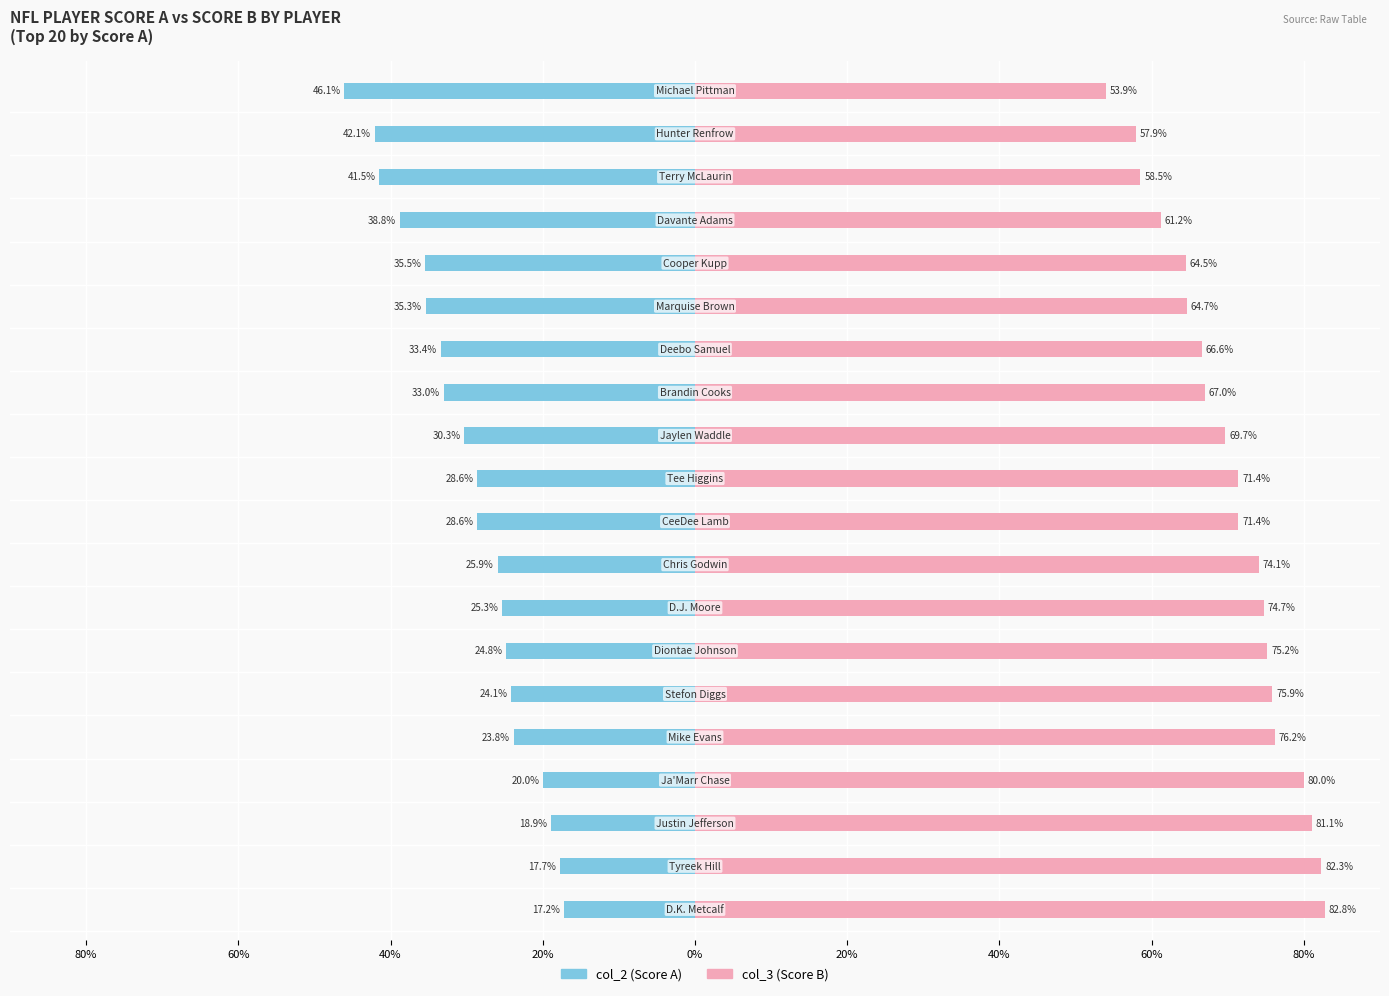

True or false: col_3 (Score B) has a value of 1.2 at 60%.

False